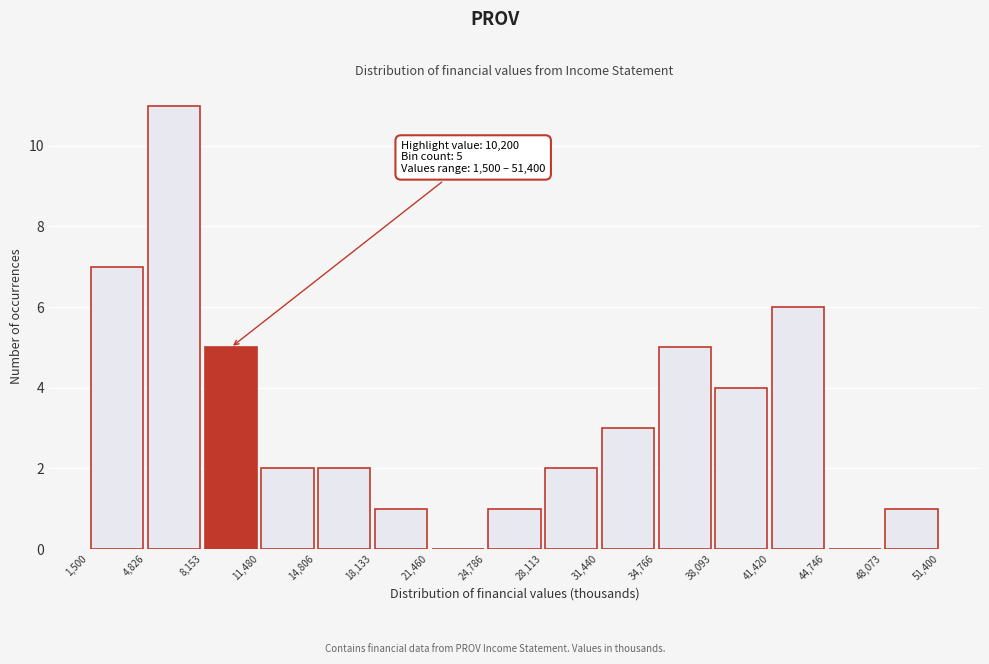

Which range on the x-axis has the tallest bar?

4,826 to 8,153